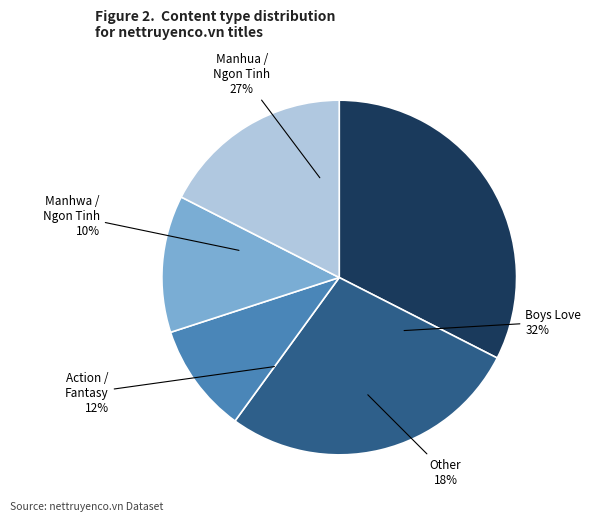

Which category has the biggest portion of the pie?

Boys Love